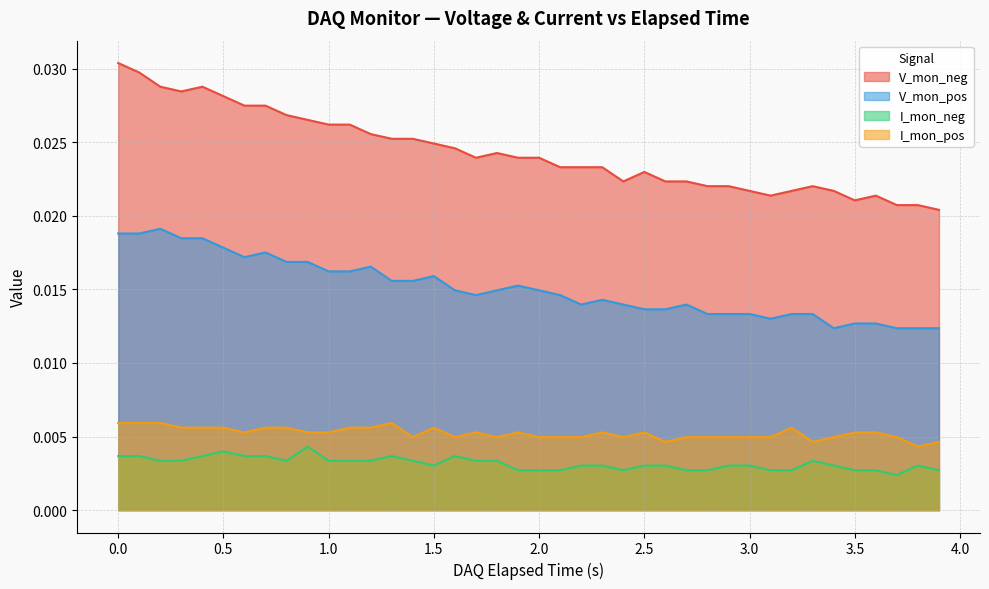

Which series has the largest total across all categories?

V_mon_neg